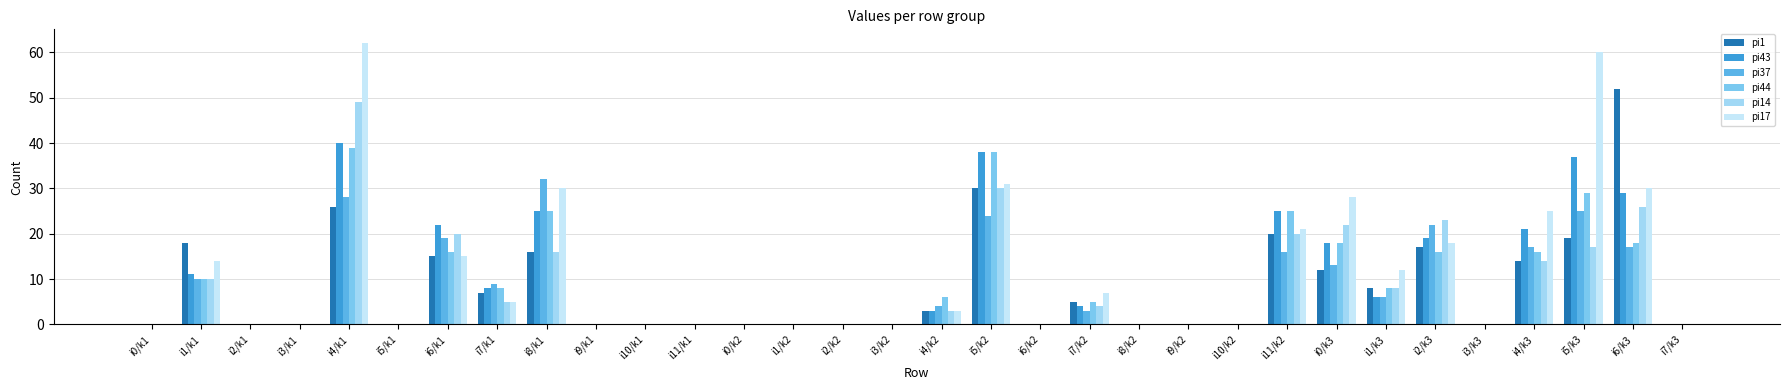

Count the number of data series in this chart.

6